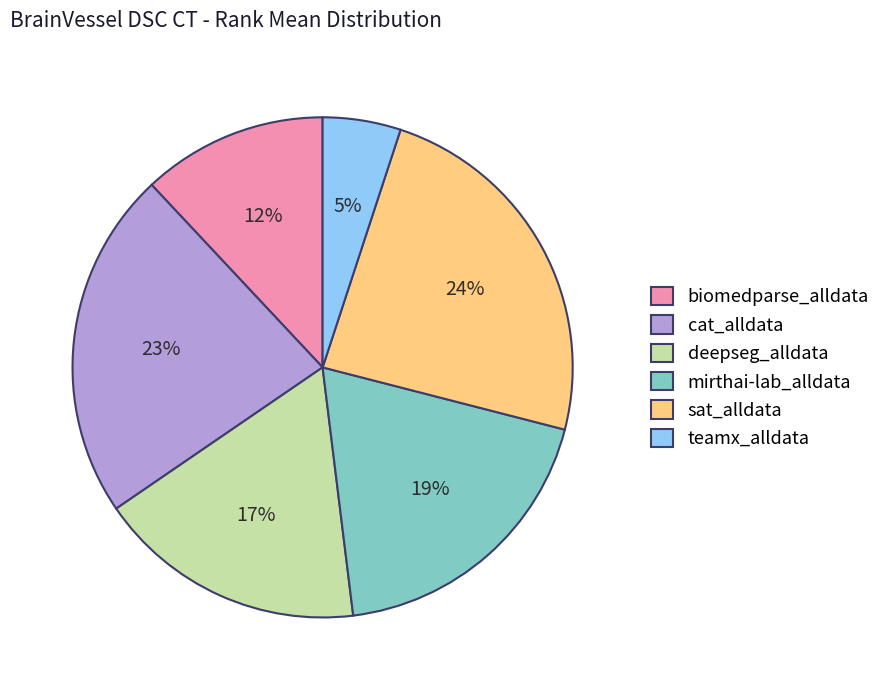

Which has a higher value, mirthai-lab_alldata or biomedparse_alldata?

mirthai-lab_alldata